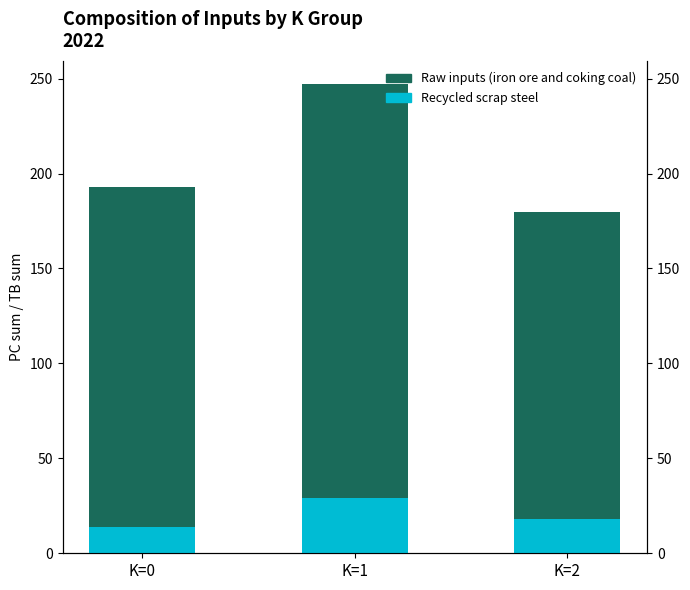

Where does the Recycled scrap steel series first go above 18?

K=1